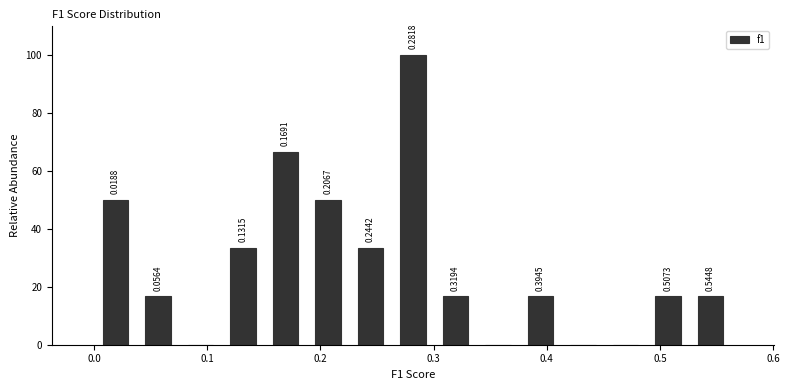

Around what value on the x-axis is the tallest bar? Give the approximate position of its centre, as read against the axis.

0.28